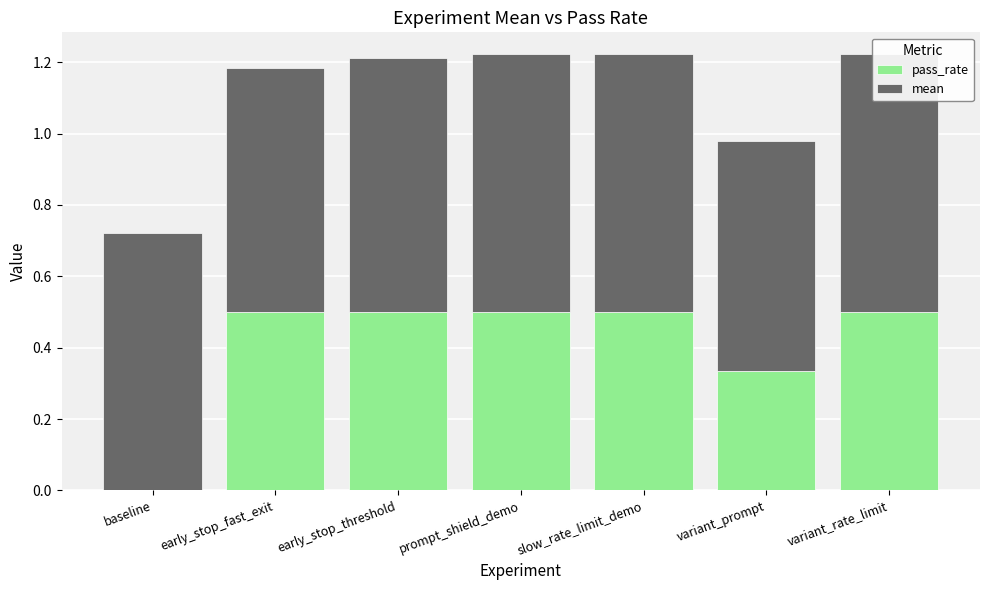

What is the maximum value for pass_rate?

0.5